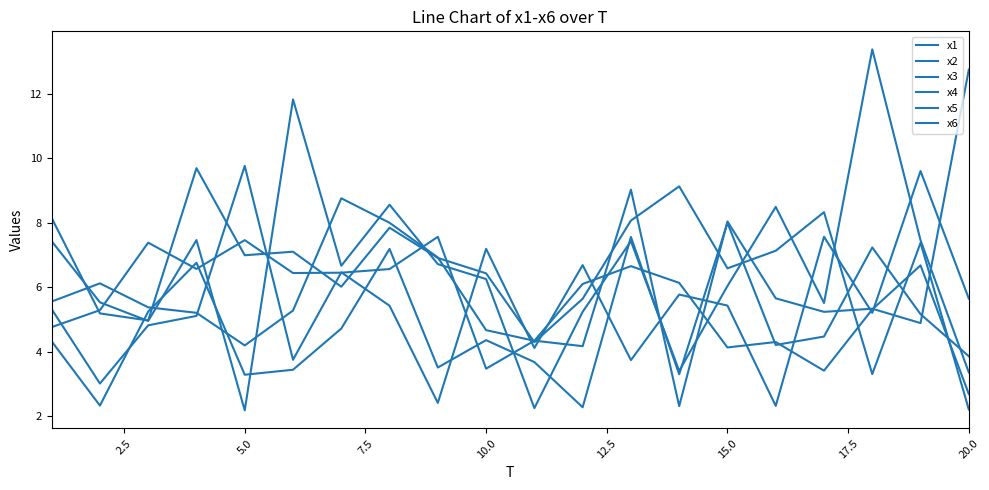

What is the sum of all x1 values?

109.3